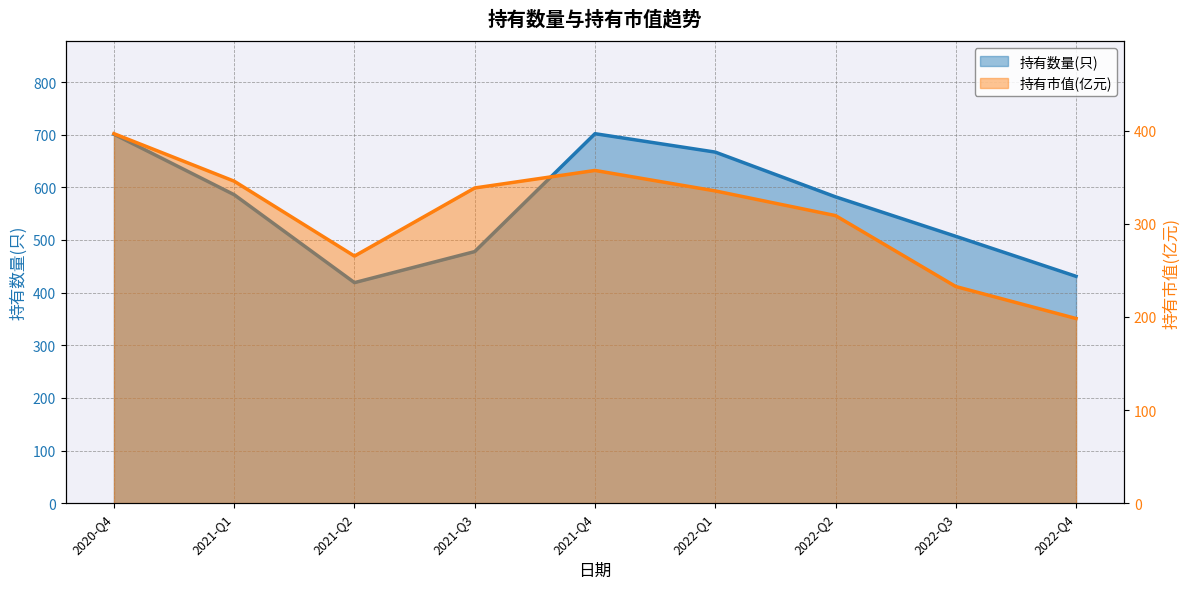

Which series has the largest range (max minus min)?

持有数量(只)